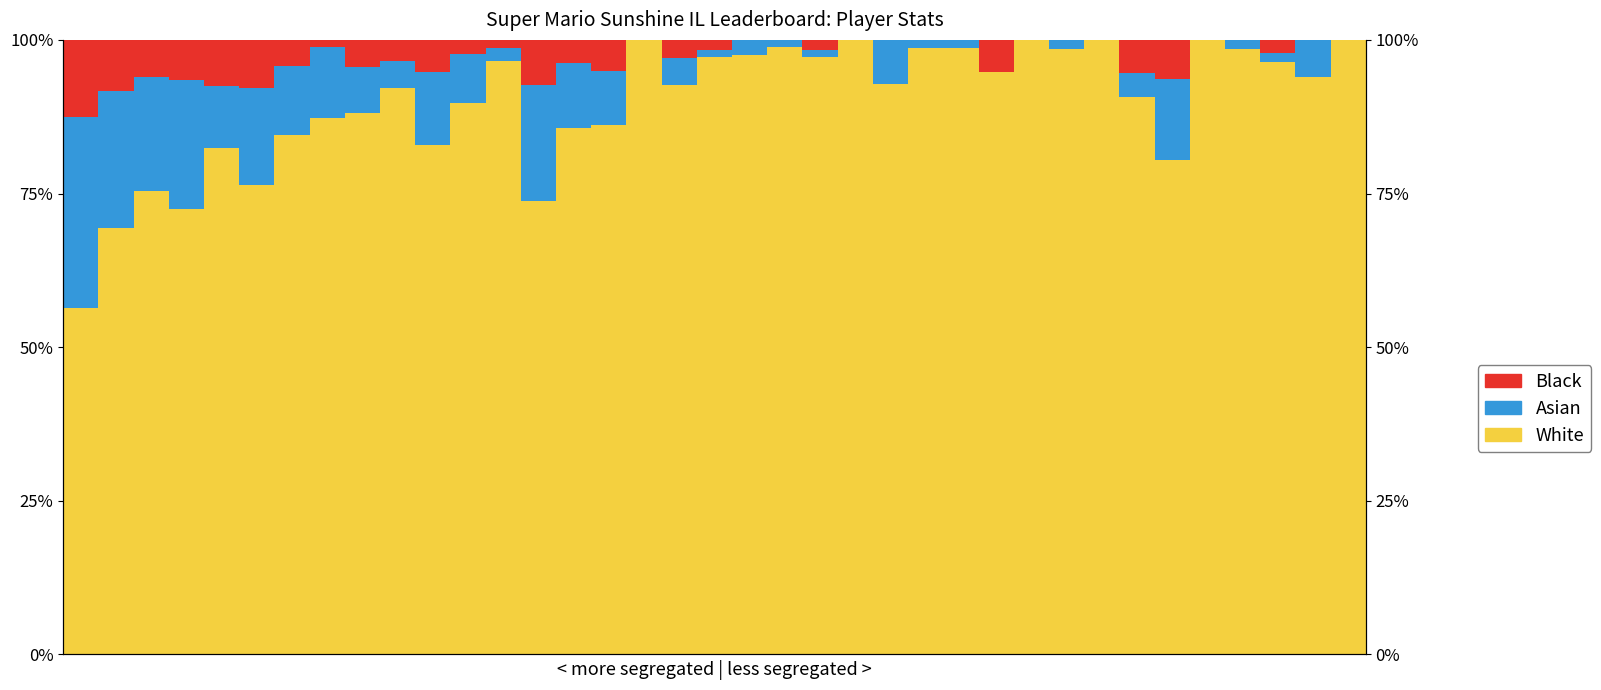

What is the value of the Black bar at the 3rd from the left?

0.1